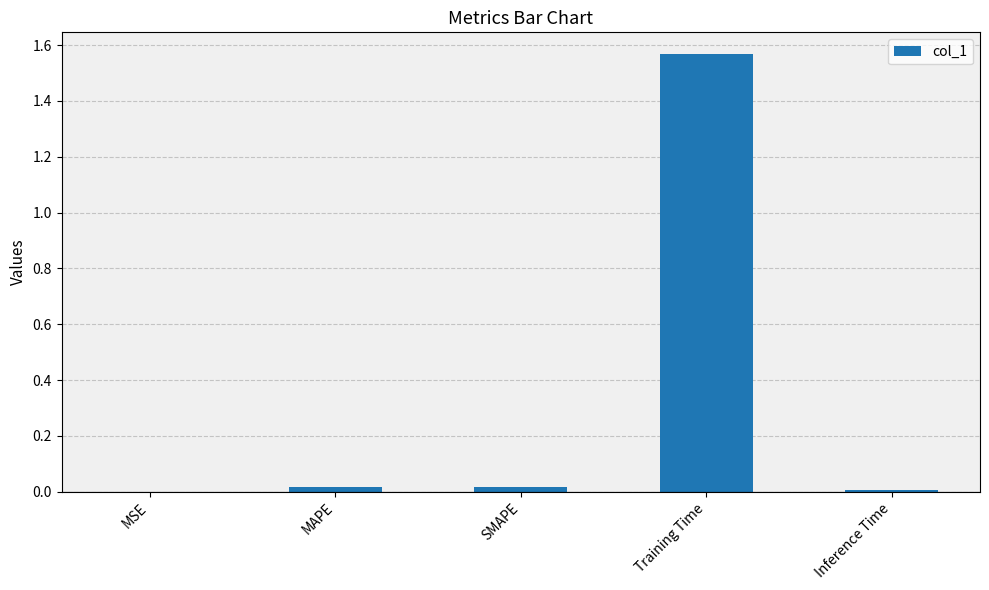

Which category has the highest value across all series?

Training Time